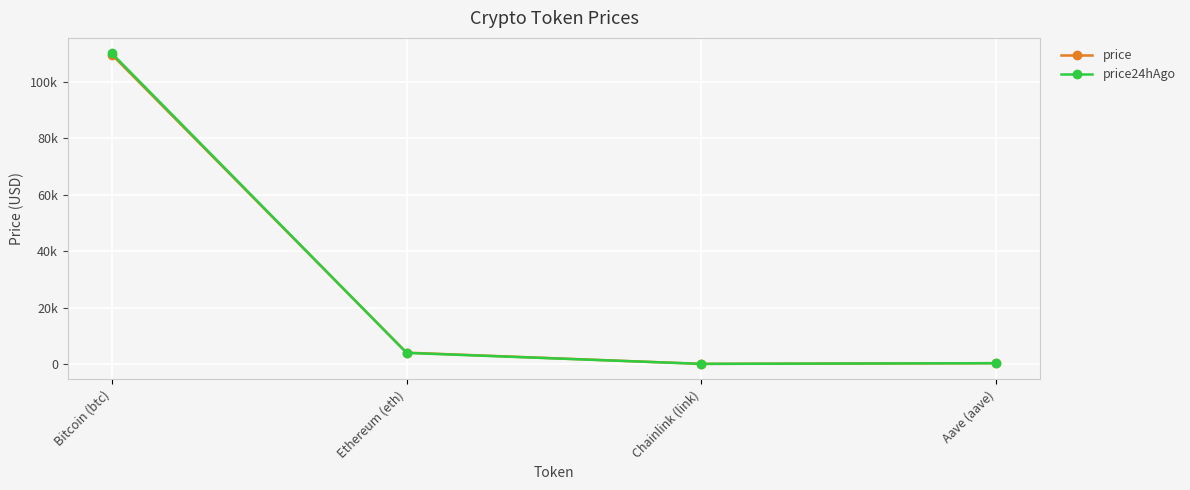

Does the chart have visible grid lines?

Yes